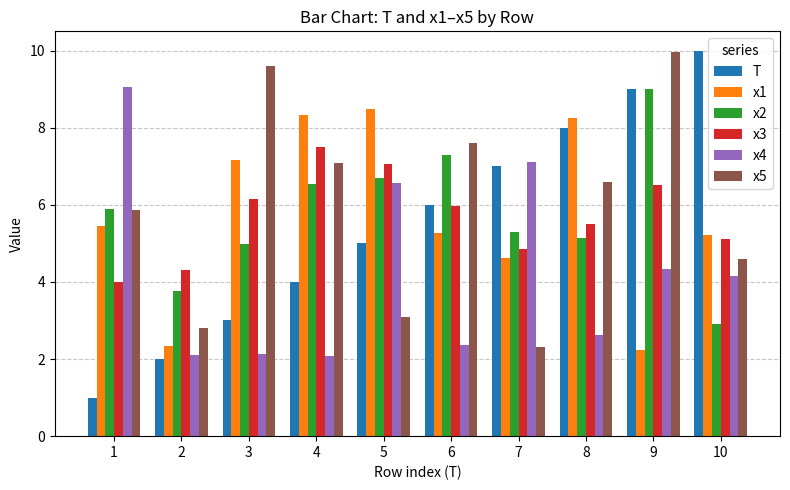

Reading left to right, list all the values displayed in this chart.

T: 1.0	2.0	3.0	4.0	5.0	6.0	7.0	8.0	9.0	10.0
x1: 5.5	2.3	7.2	8.3	8.5	5.3	4.6	8.2	2.2	5.2
x2: 5.9	3.8	5.0	6.5	6.7	7.3	5.3	5.1	9.0	2.9
x3: 4.0	4.3	6.1	7.5	7.1	6.0	4.9	5.5	6.5	5.1
x4: 9.0	2.1	2.1	2.1	6.6	2.4	7.1	2.6	4.3	4.2
x5: 5.9	2.8	9.6	7.1	3.1	7.6	2.3	6.6	10.0	4.6